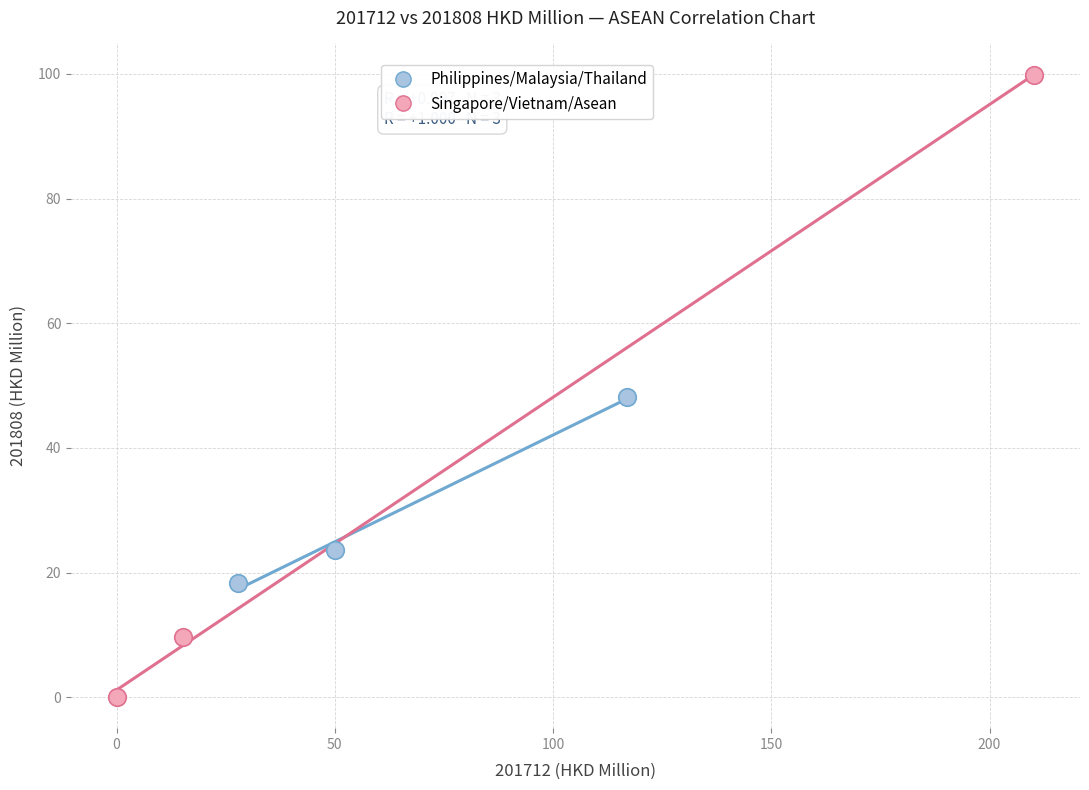

Which series reaches the minimum Y coordinate?

Singapore/Vietnam/Asean